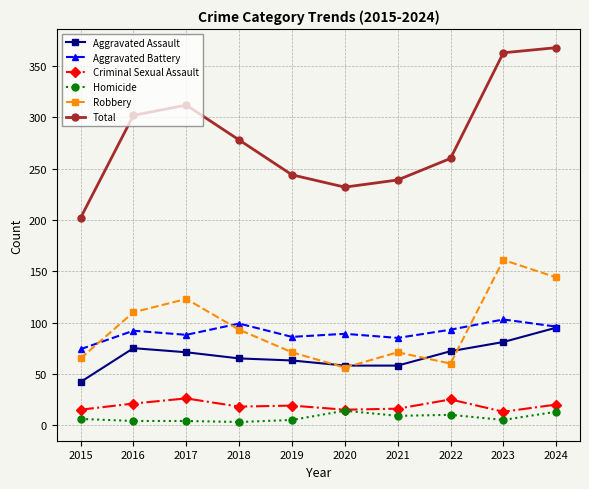

What is the average value of the Criminal Sexual Assault series?

19